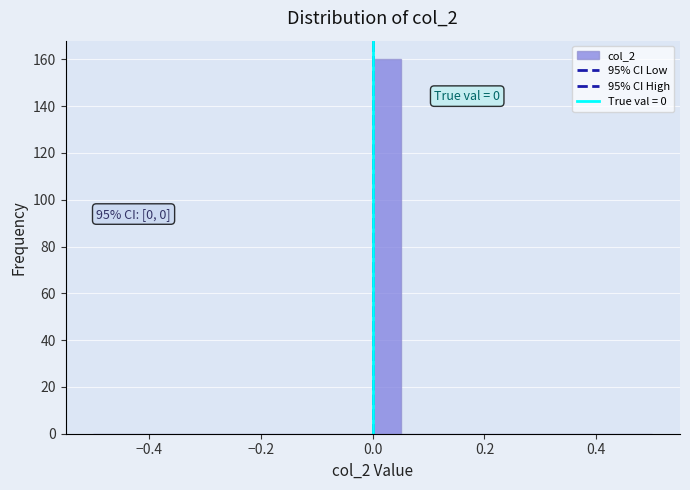

Read against the x-axis, roughly where is the centre of the tallest bar?

0.02